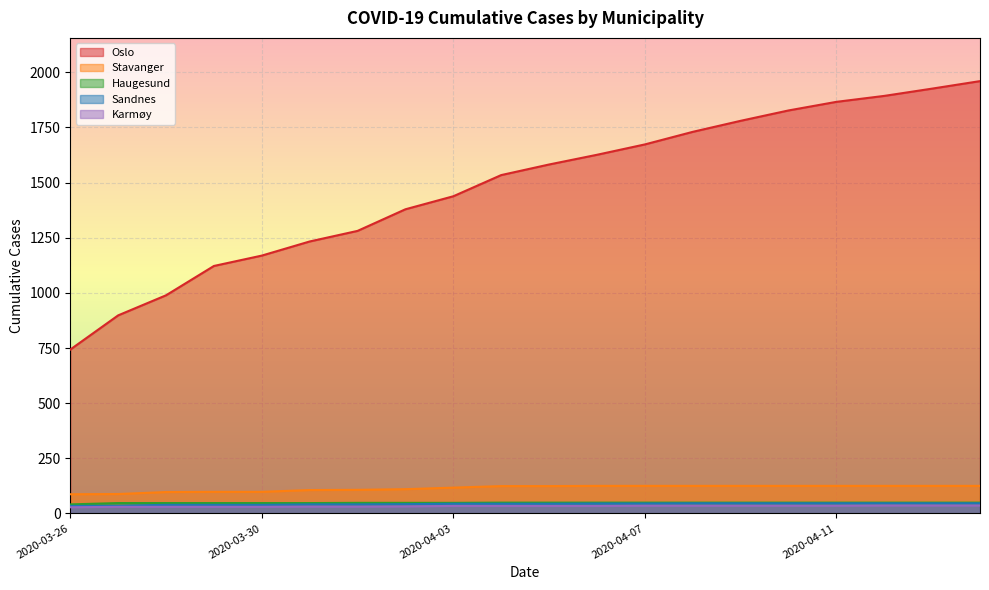

True or false: Stavanger has a value of 106 at 2020-03-31.

True